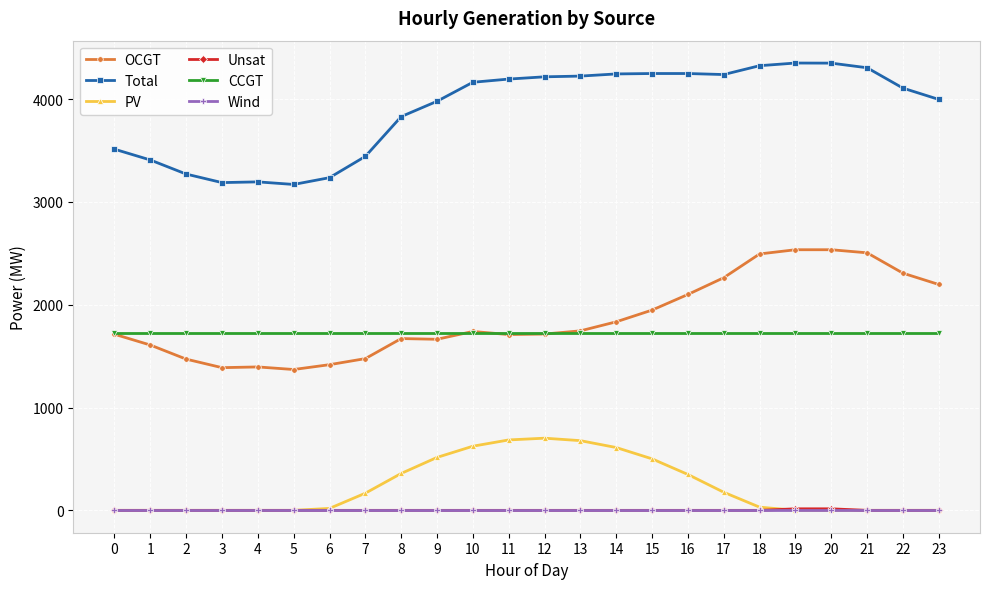

How many lines are shown in the chart?

6